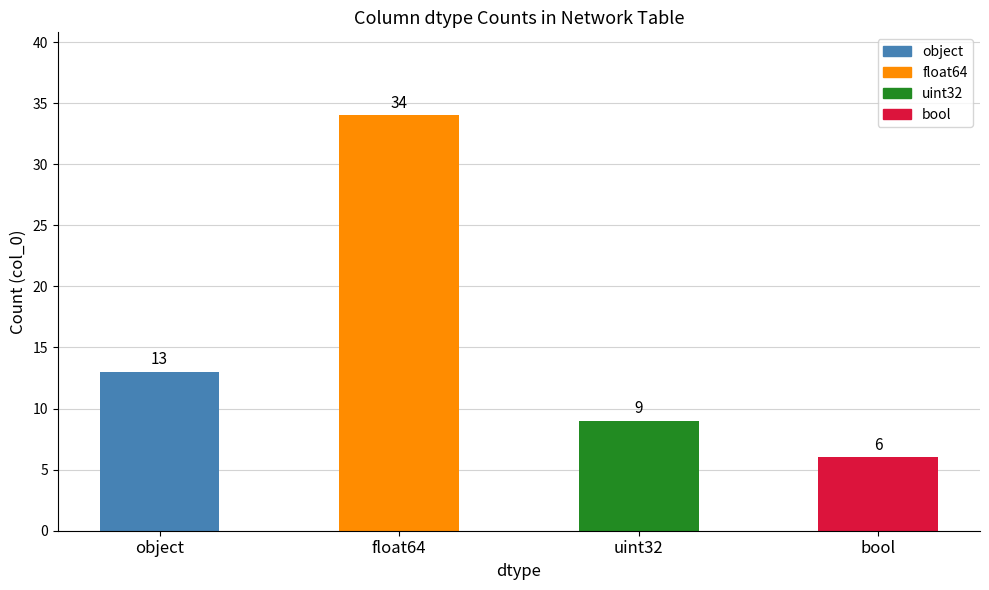

Which label corresponds to the smallest value in the chart?

bool